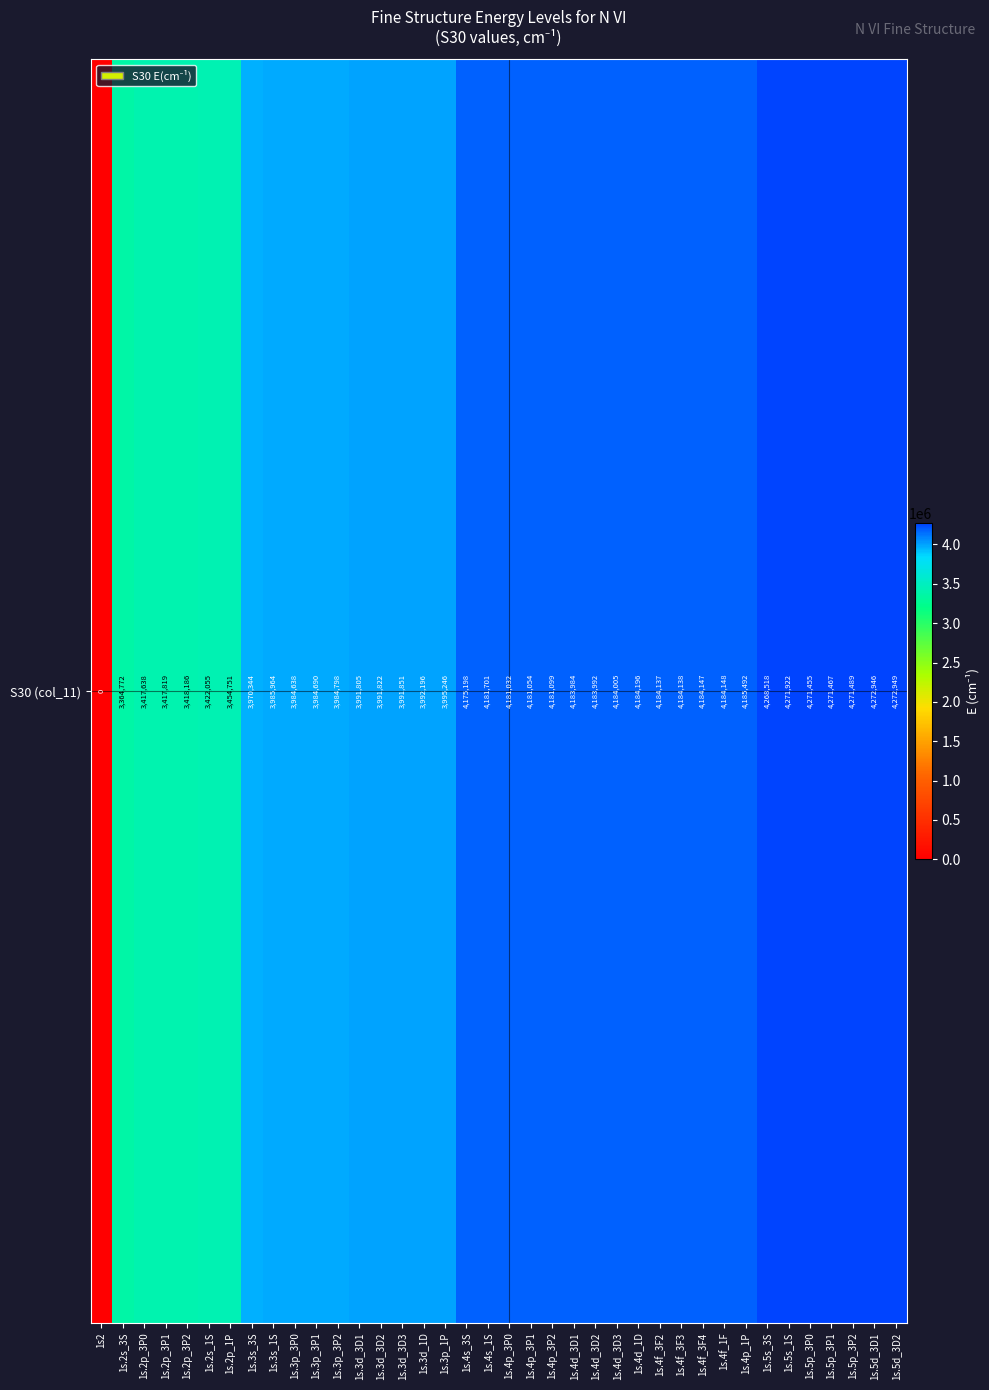

At which label does the data first exceed 4181054?

1s.4s_1S